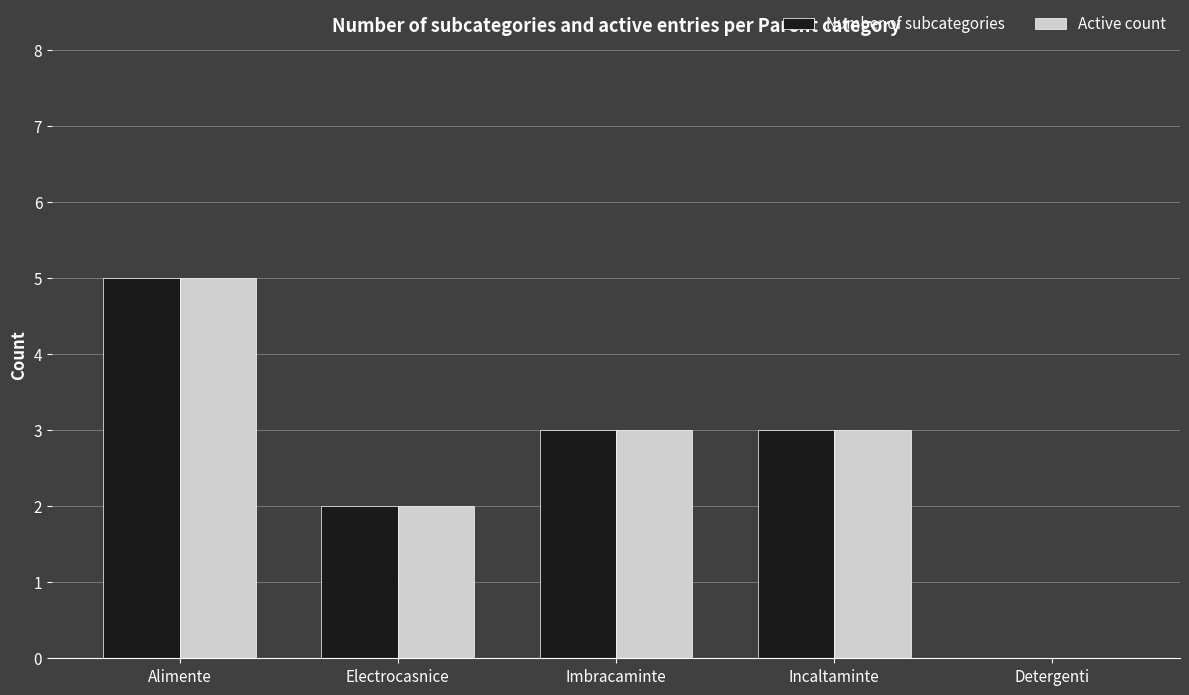

How many values in Active count are above zero?

4